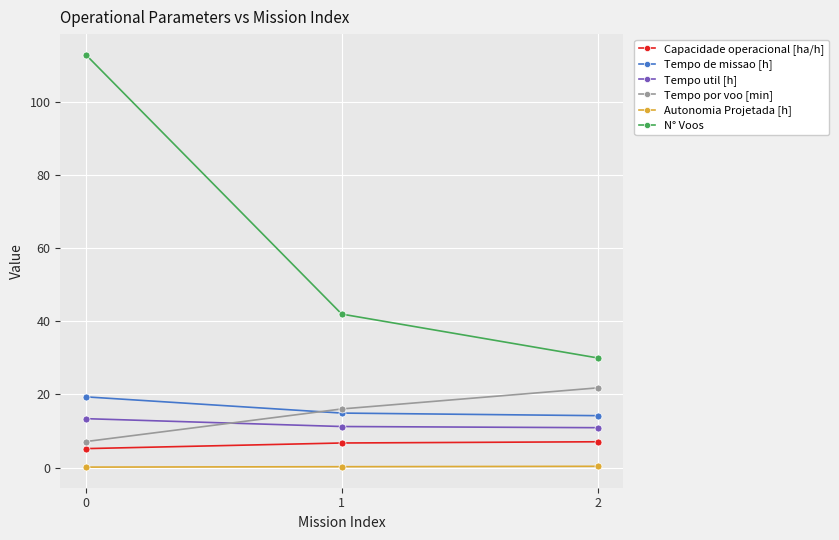

What is the difference between the maximum and minimum values in the Tempo util [h] series?

2.5